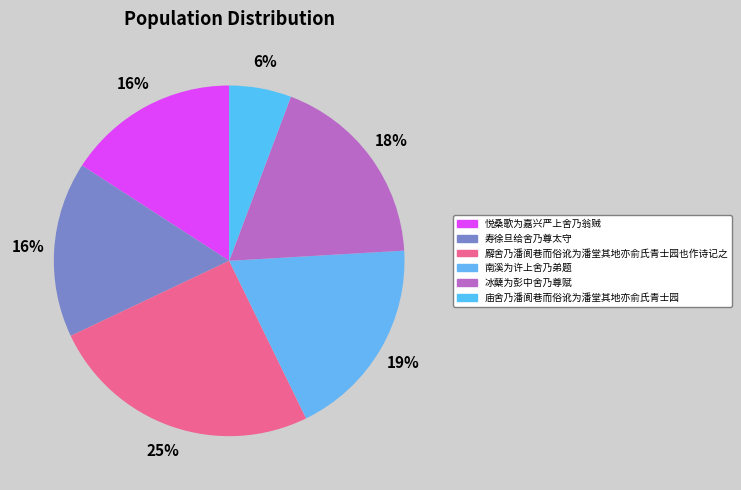

What is the ratio of the value at 寿徐旦给舍乃尊太守 to the value at 悦桑歌为嘉兴严上舍乃翁贼?

1.0